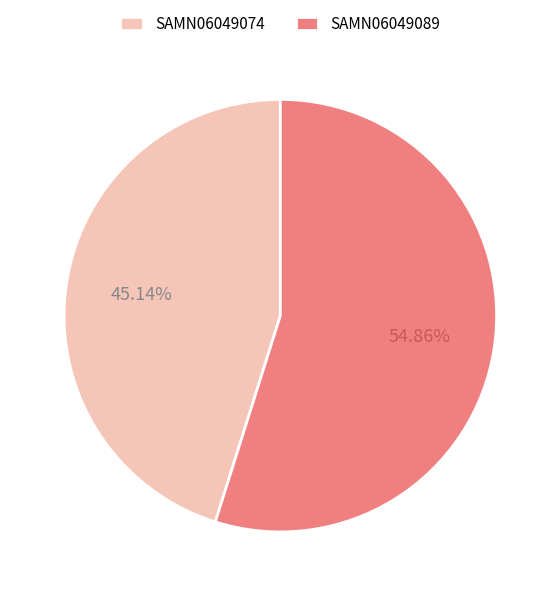

The SAMN06049089 slice represents 66% of the pie. True or false?

False